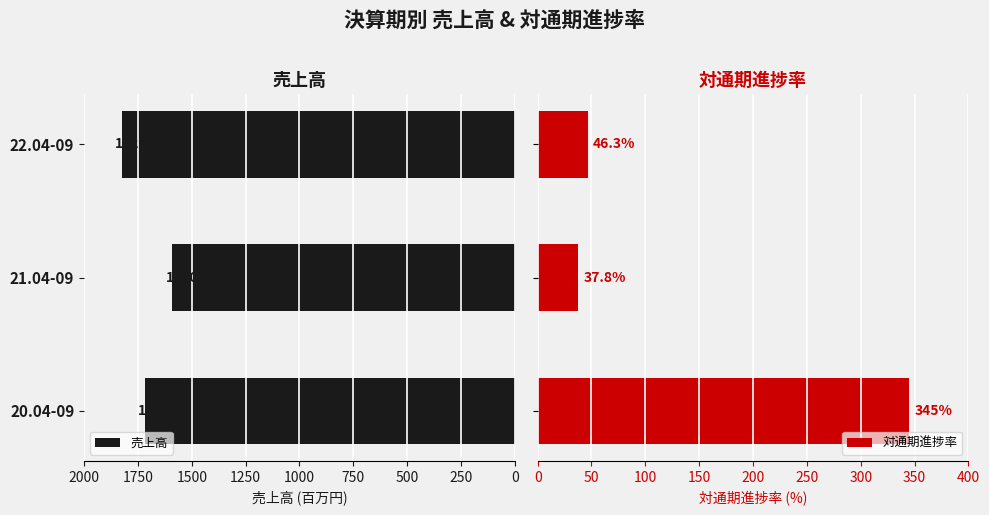

List the labels in order of 売上高 value, largest first.

22.04-09, 20.04-09, 21.04-09